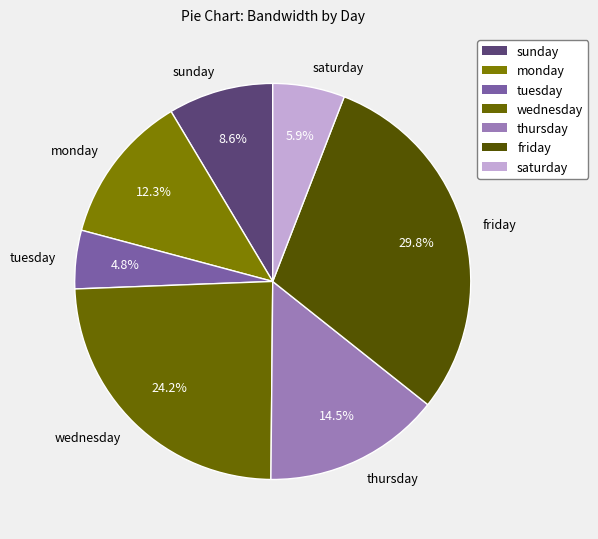

The monday slice represents 20% of the pie. True or false?

False